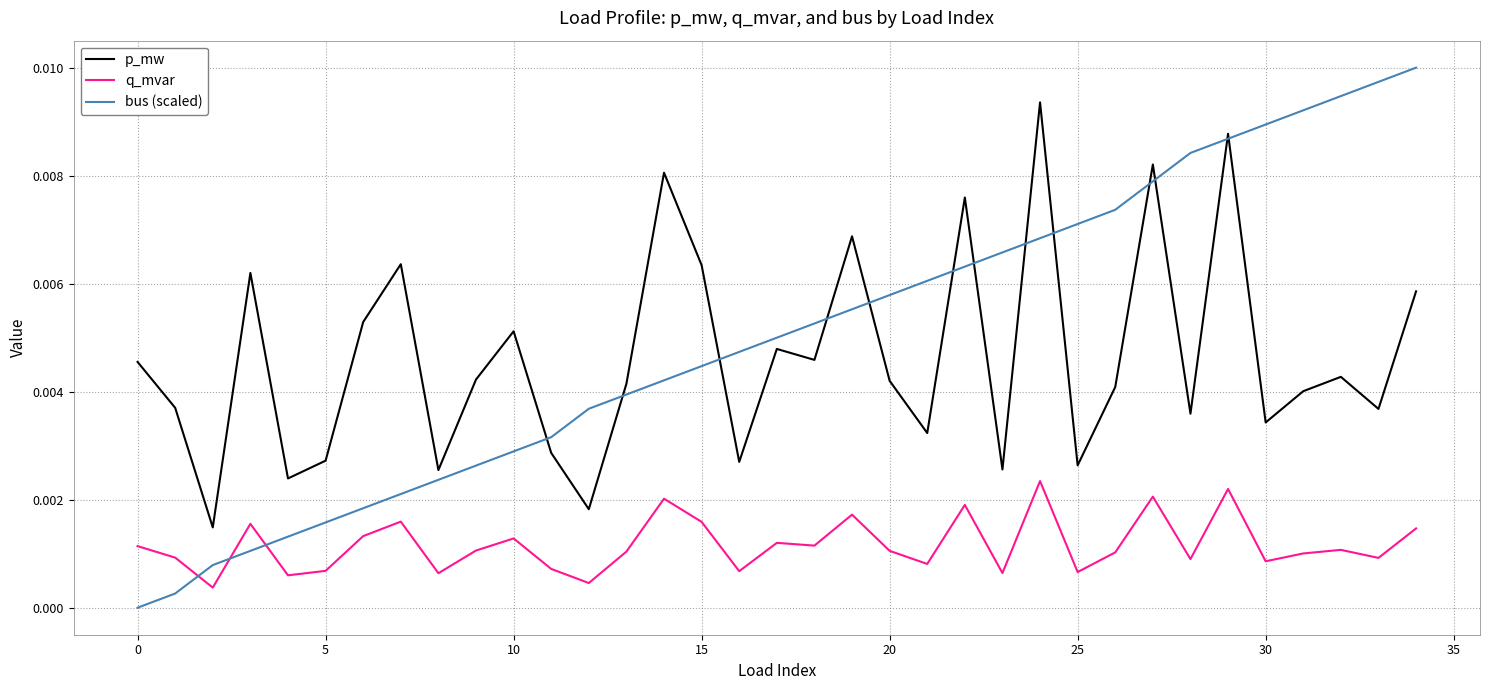

Which series has the widest spread of values?

bus (scaled)